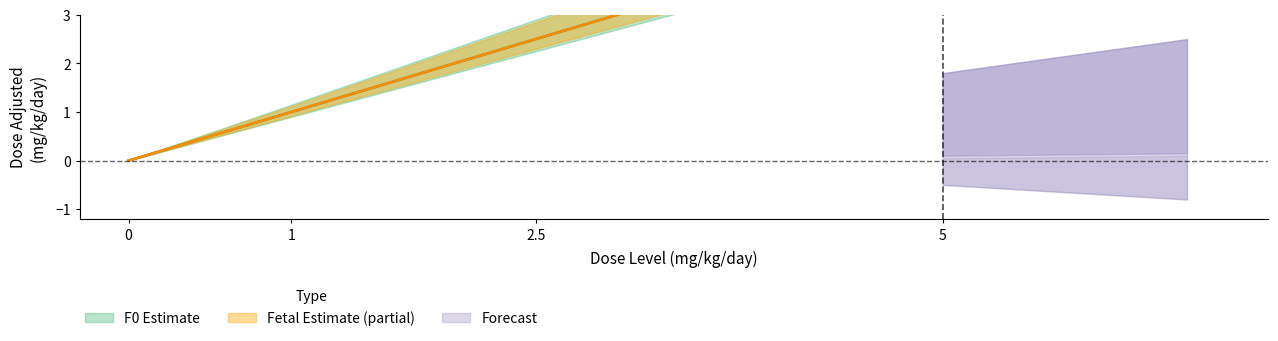

True or false: F0 dose_adjusted has more than 2 points higher than both neighbors.

False